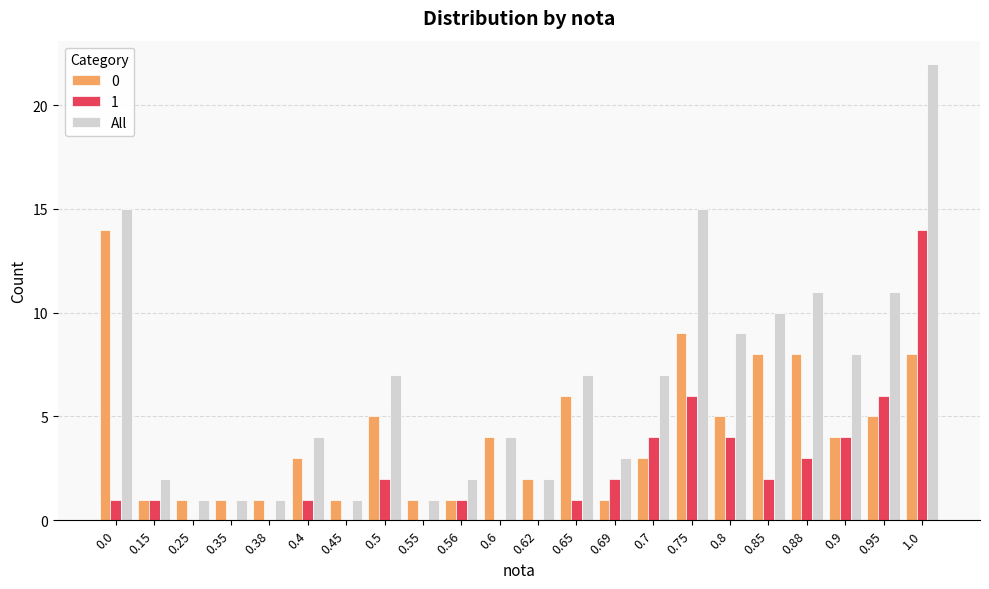

The value of All at 0.65 is 4. True or false?

False